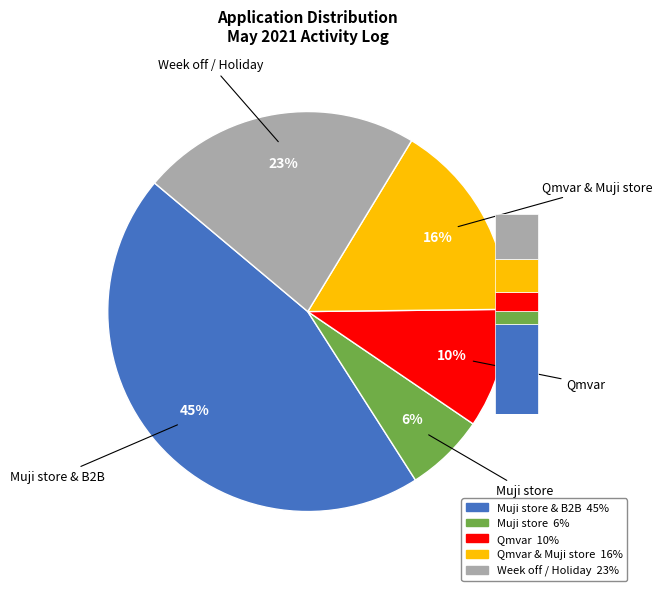

Rank the categories by value from highest to lowest.

Muji store & B2B, Week off / Holiday, Qmvar & Muji store, Qmvar, Muji store